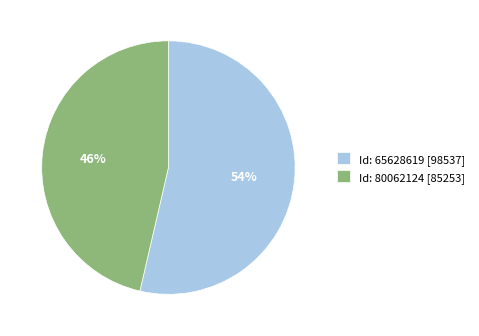

Approximately how many times larger is the value at Id: 80062124 [85253] compared to Id: 65628619 [98537]?

0.9